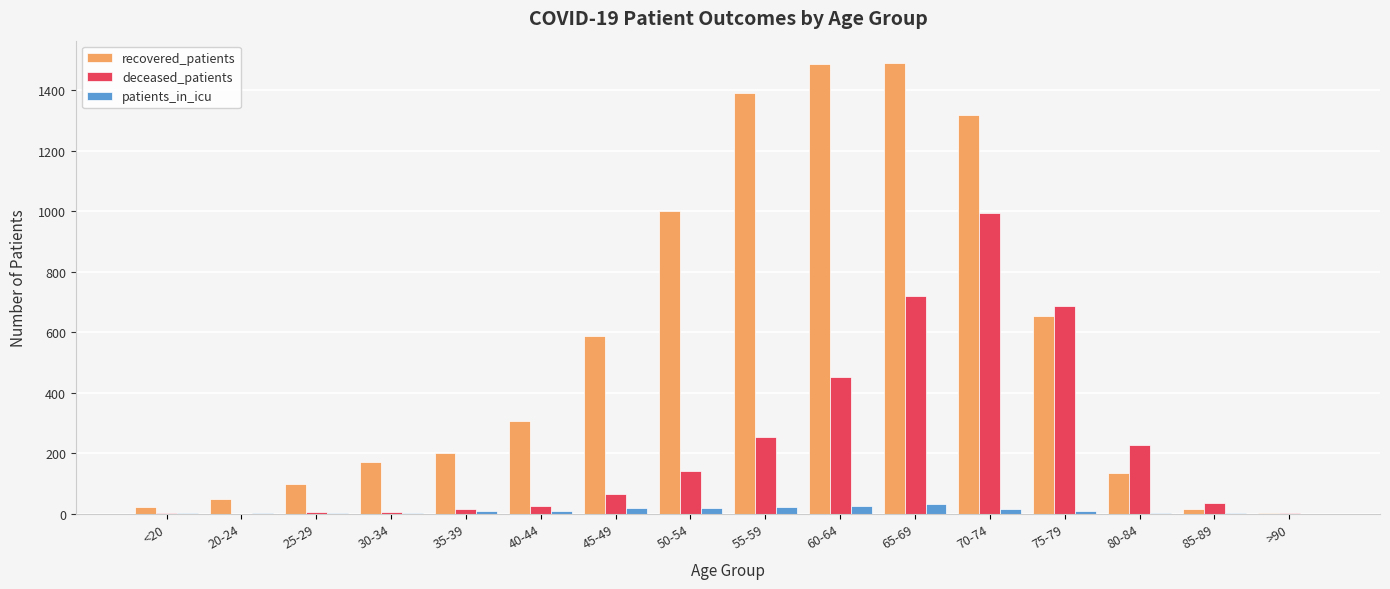

True or false: recovered_patients has a value of 1616 at 50-54.

False